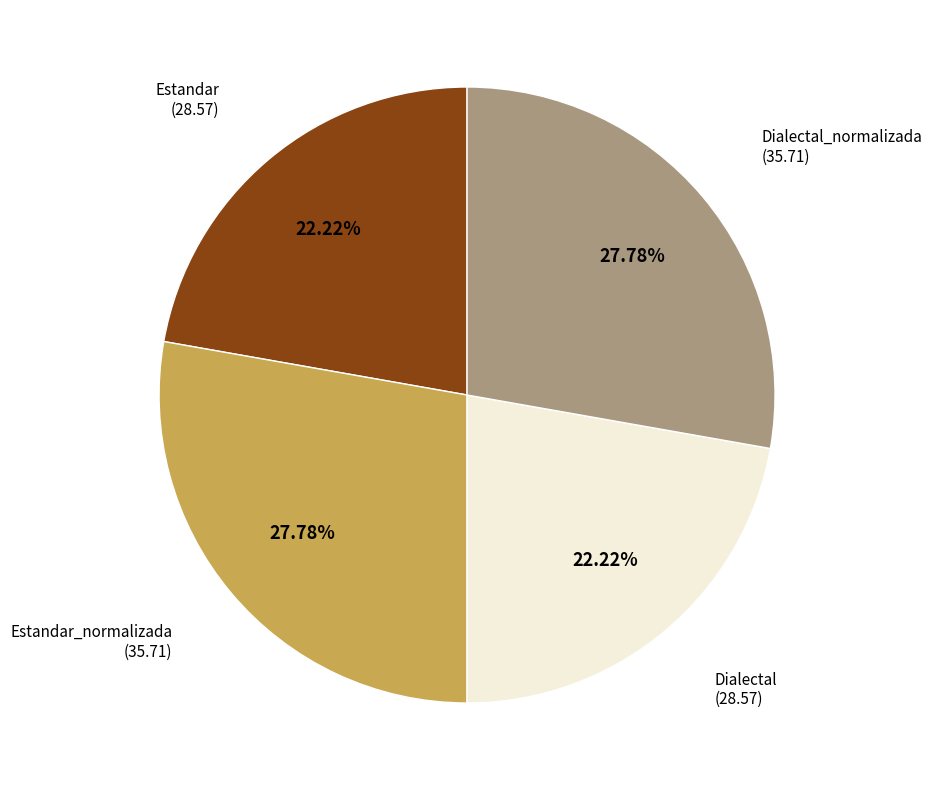

Is there any slice that represents more than half of the pie?

No